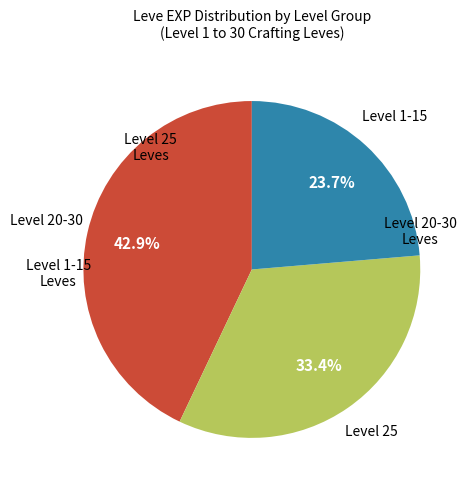

Does any single category account for the majority?

No